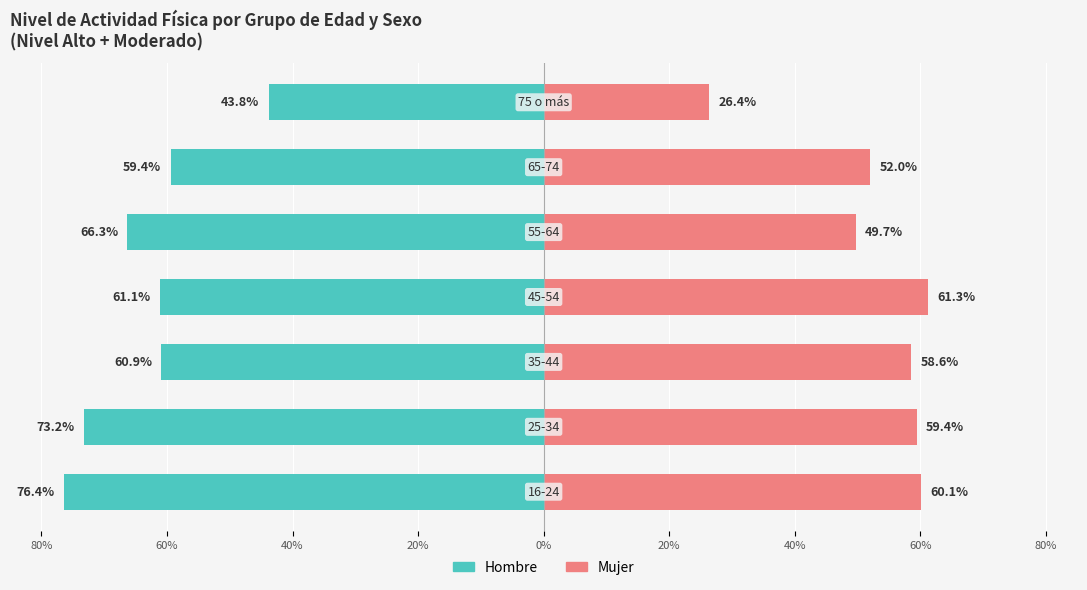

At how many categories does at least one series exceed 26?

7